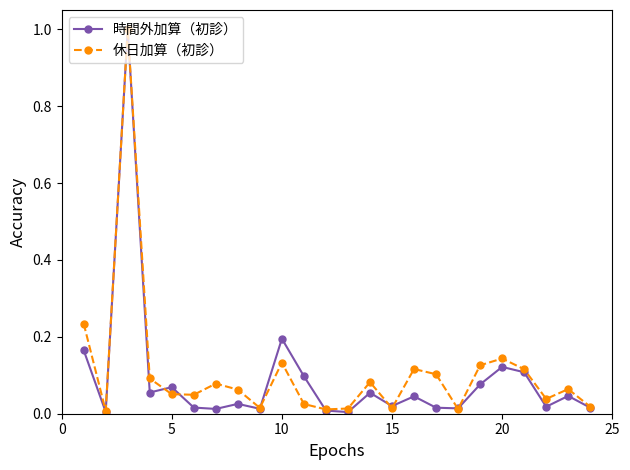

What is the greatest value displayed?

1.0